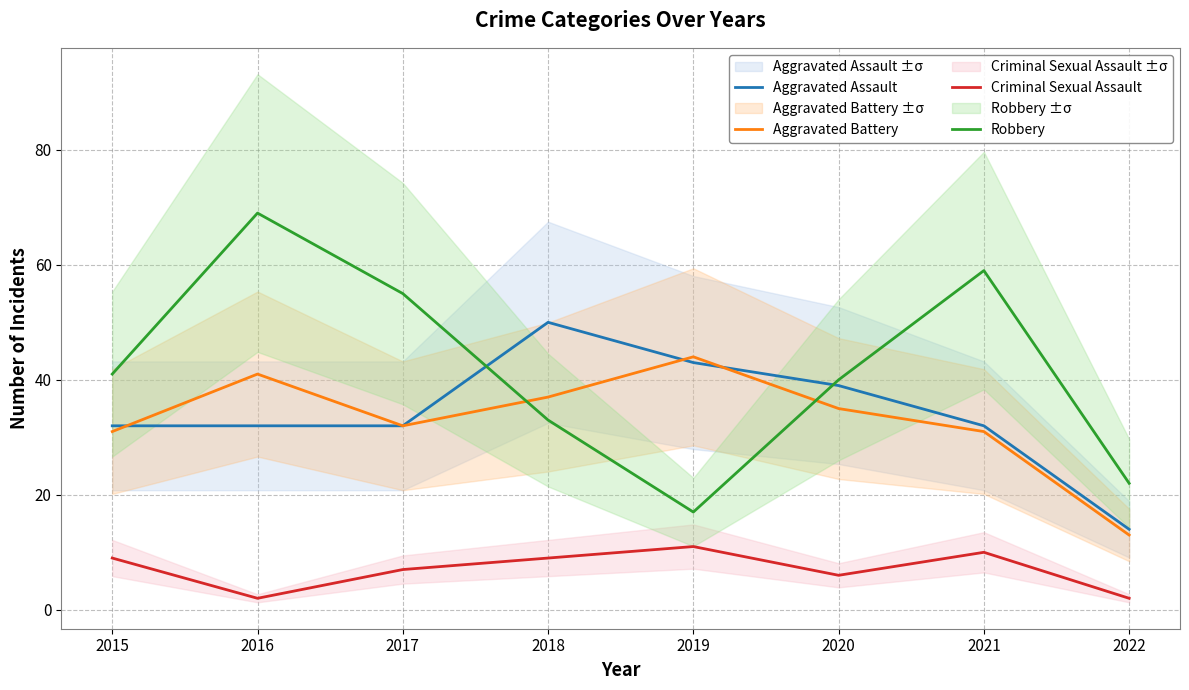

Reading right to left, extract all data points from this chart.

Aggravated Assault: 14	32	39	43	50	32	32	32
Aggravated Battery: 13	31	35	44	37	32	41	31
Criminal Sexual Assault: 2	10	6	11	9	7	2	9
Robbery: 22	59	40	17	33	55	69	41